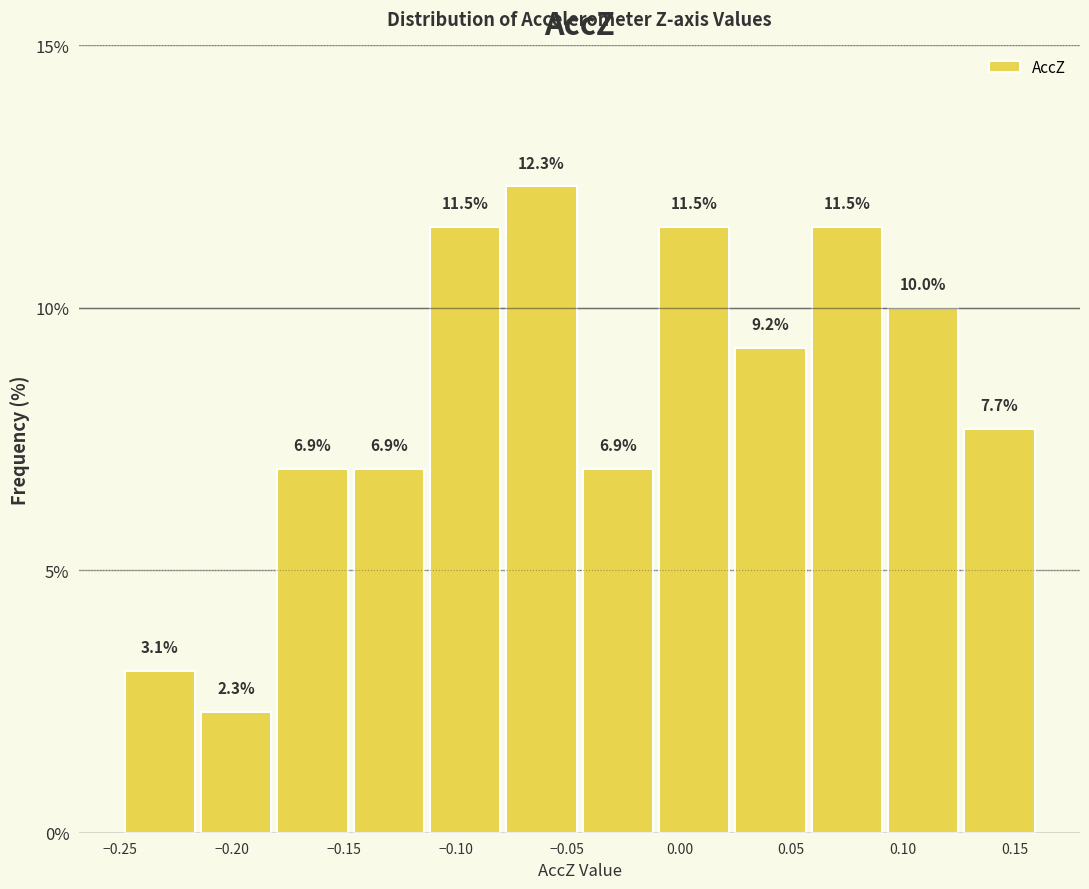

Reading left to right, transcribe this chart: for each bar, give the range it covers on the x-axis and its height. The bar edges are not printed on the chart, so give them approximately, as read against the axis.

-0.250 to -0.215: 3.1
-0.215 to -0.180: 2.3
-0.180 to -0.145: 6.9
-0.145 to -0.115: 6.9
-0.115 to -0.080: 11.5
-0.080 to -0.045: 12.3
-0.045 to -0.010: 6.9
-0.010 to 0.025: 11.5
0.025 to 0.060: 9.2
0.060 to 0.090: 11.5
0.090 to 0.125: 10.0
0.125 to 0.160: 7.7